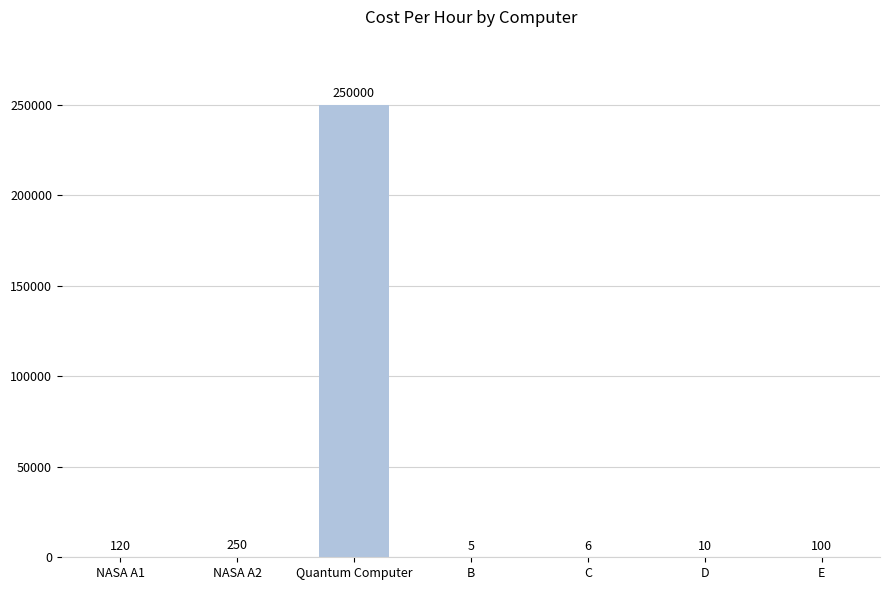

Between E and B, which is larger?

E